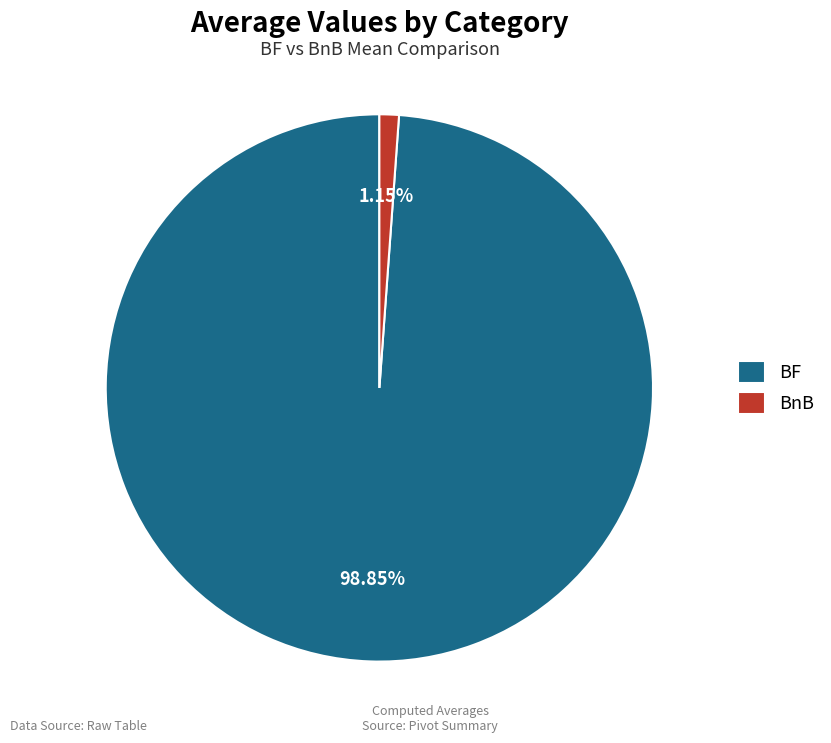

How many segments does this pie chart have?

2